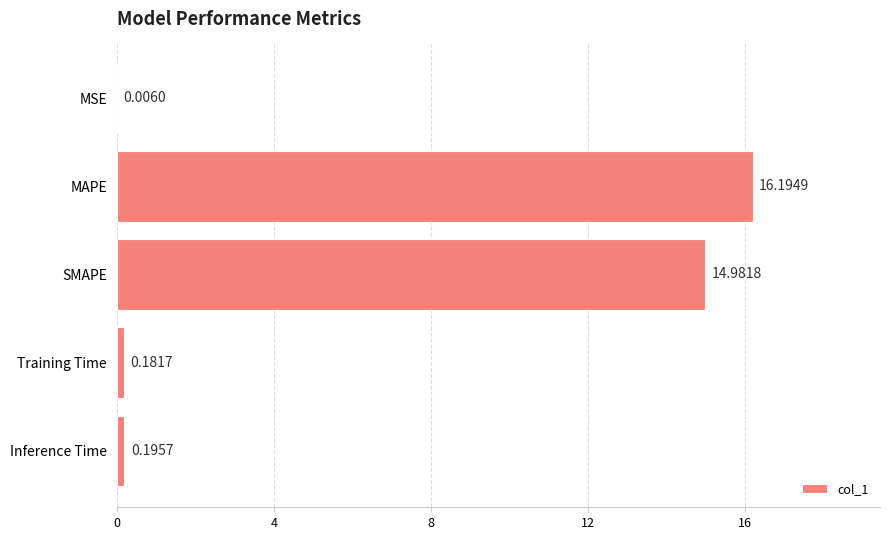

How many data points does each series have?

5